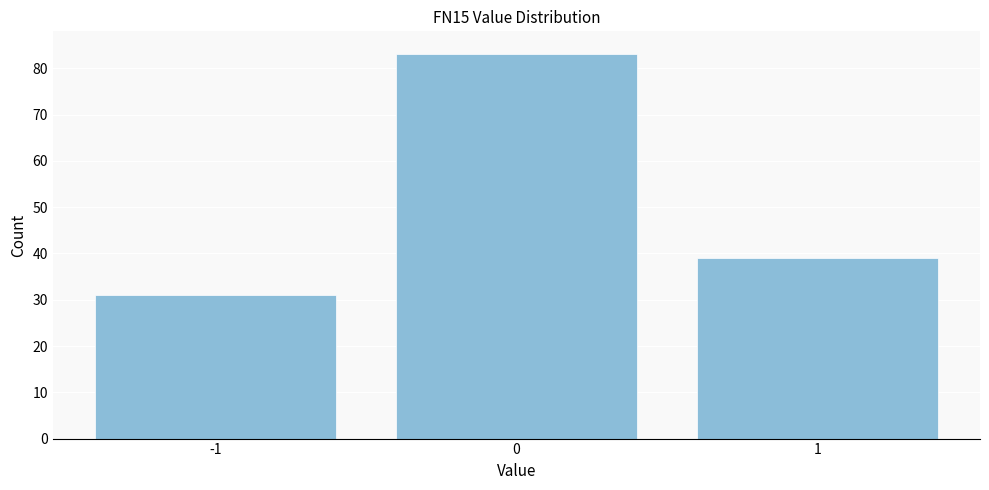

Reading left to right, transcribe this chart: for each bar, give the range it covers on the x-axis and its height. The values are not printed on the chart, so give them approximately, as read against the axis.

-1.5 to -0.5: 31
-0.5 to 0.5: 83
0.5 to 1.5: 39